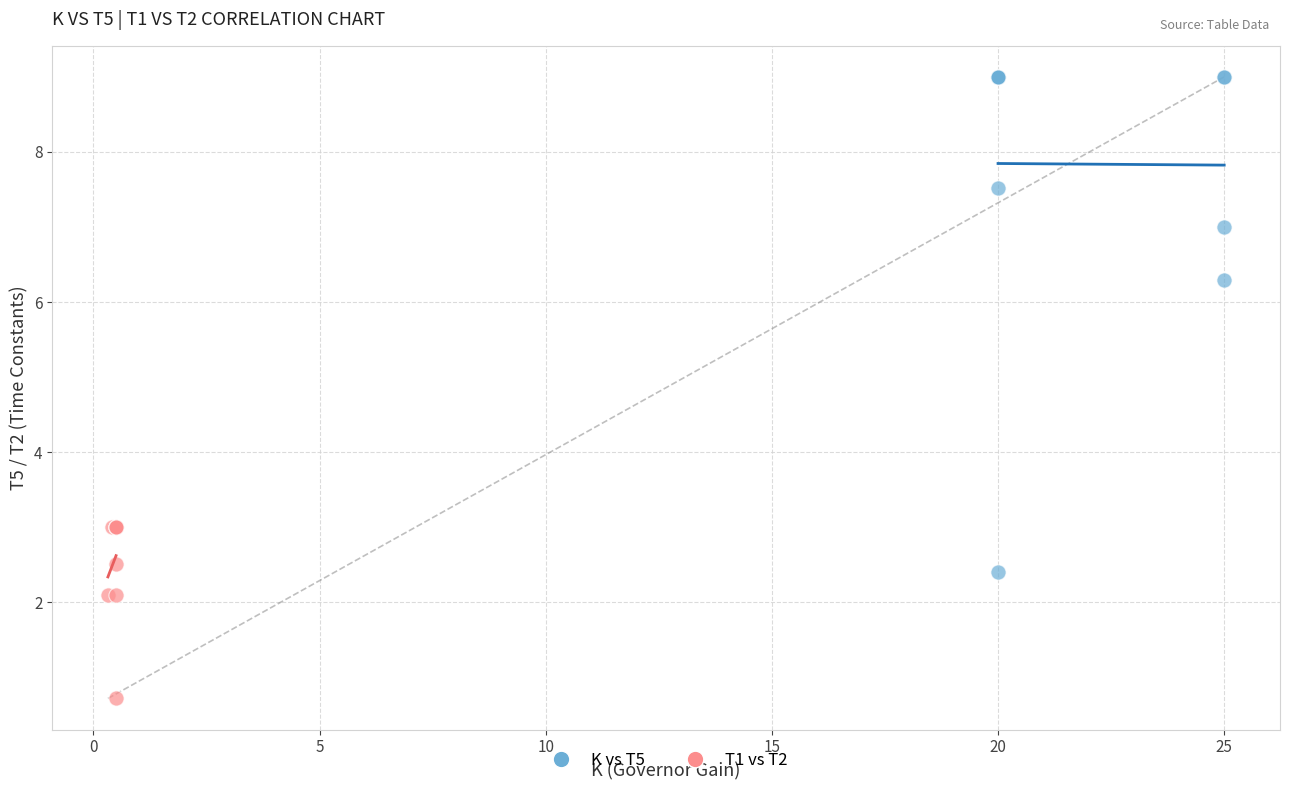

Which series contains the highest Y value?

K vs T5